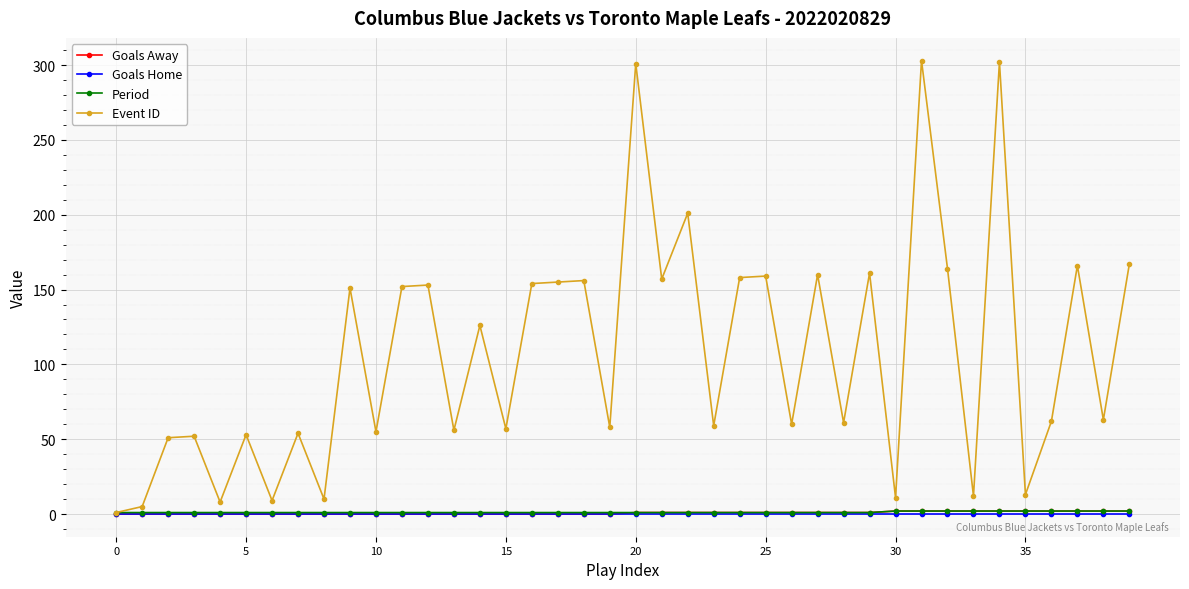

What is the greatest value displayed?

303